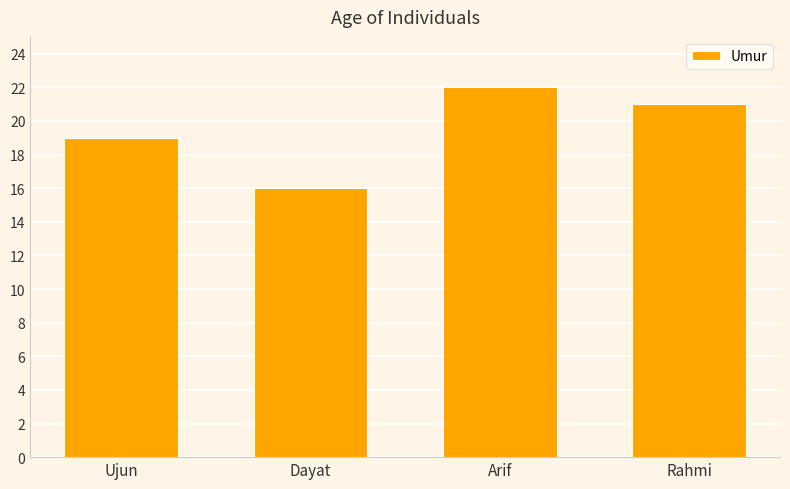

What is the change in value from Dayat to Rahmi?

+5